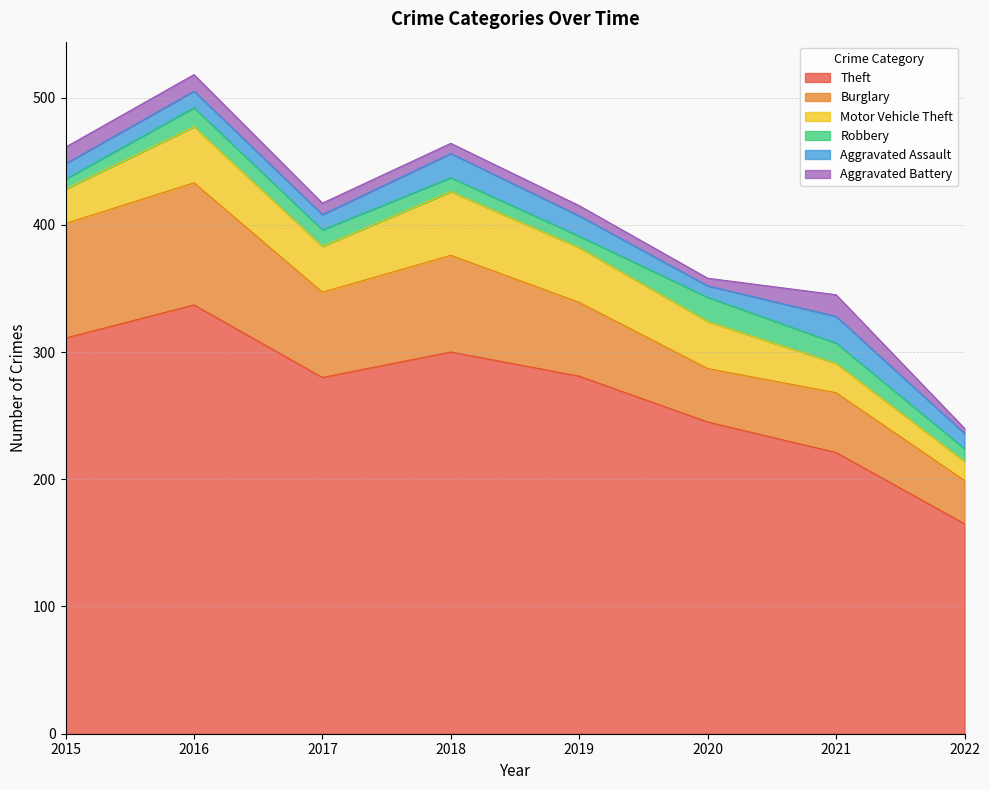

What is the value of the Robbery point at the 2nd from the left?

15